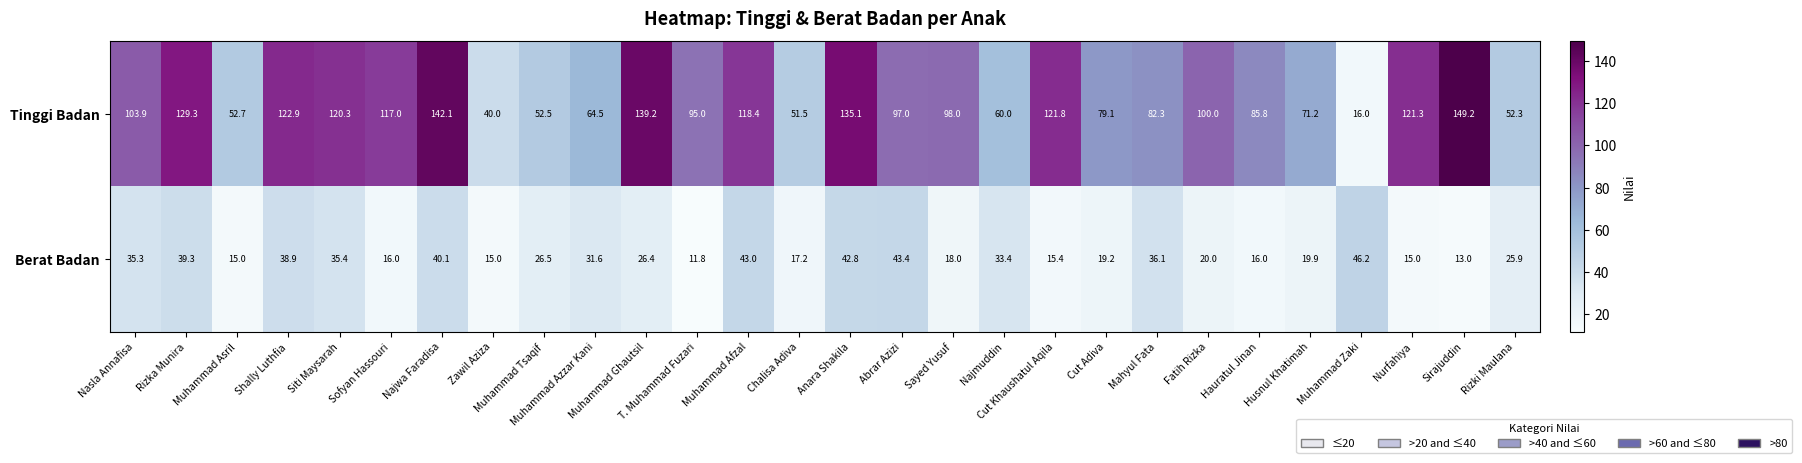

What is the sum of the Berat Badan values at Rizki Maulana and Muhammad Asril?

40.9